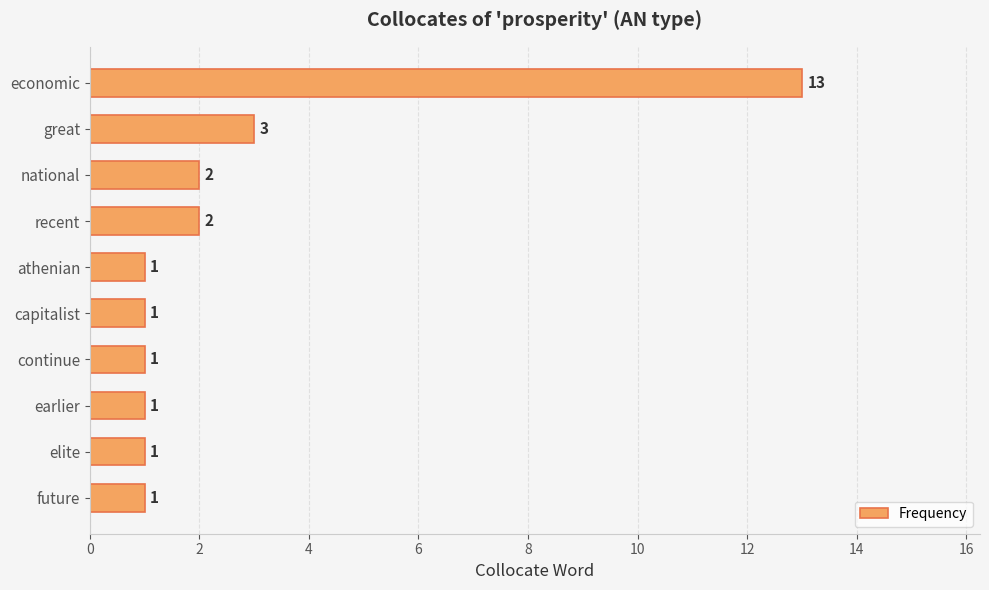

Is it true that the value at elite is 2?

False